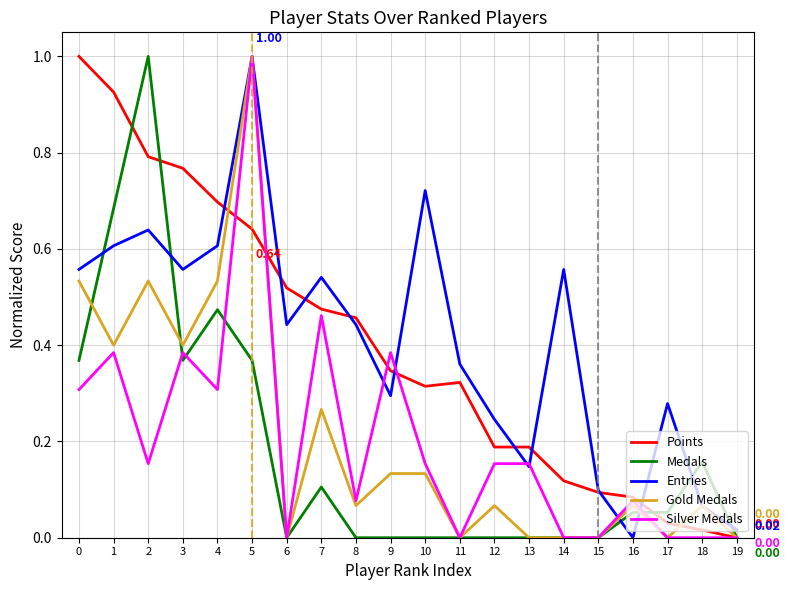

Between 0 and 3, which series saw the biggest shift?

Points